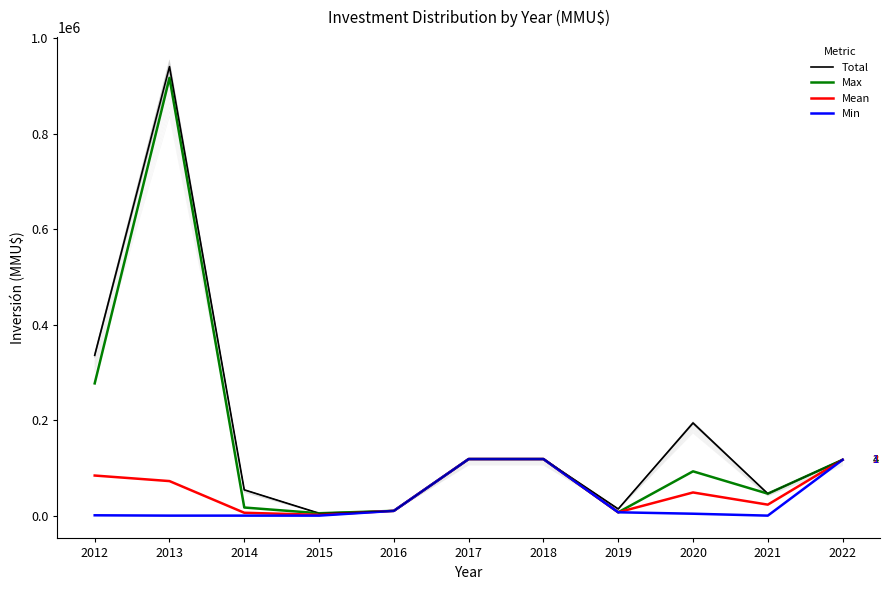

True or false: Total and Max cross at least once.

False